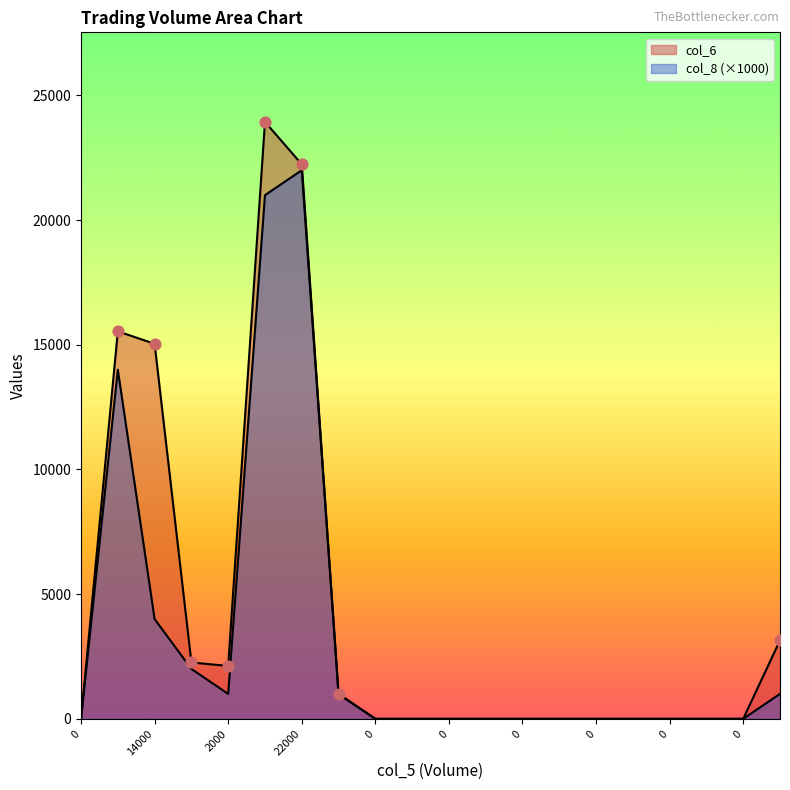

Which series reaches the maximum Y coordinate?

col_6